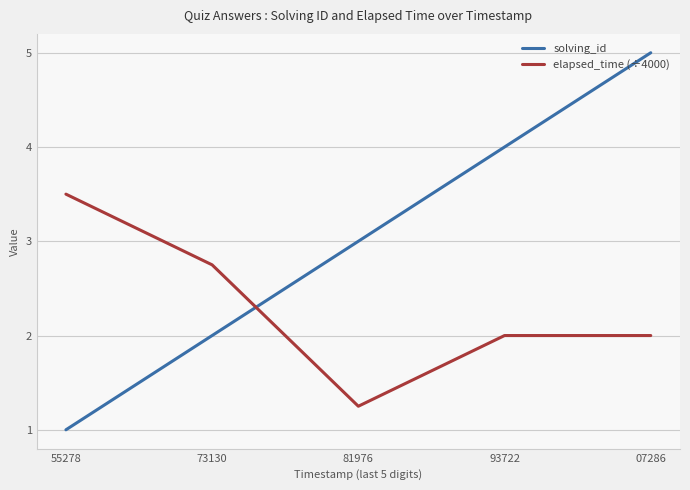

Rank the categories by solving_id value from highest to lowest.

07286, 93722, 81976, 73130, 55278